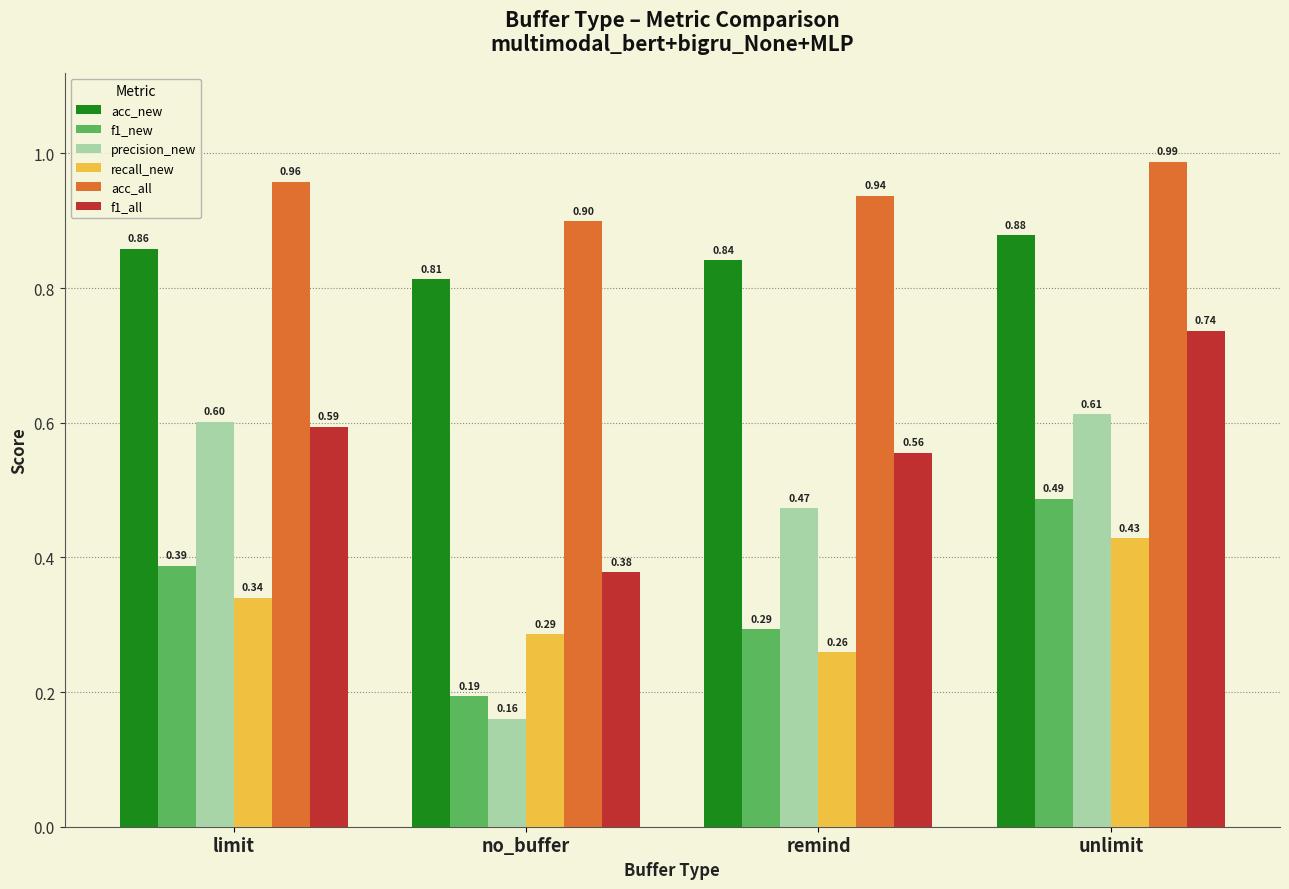

What position from the left is remind?

3